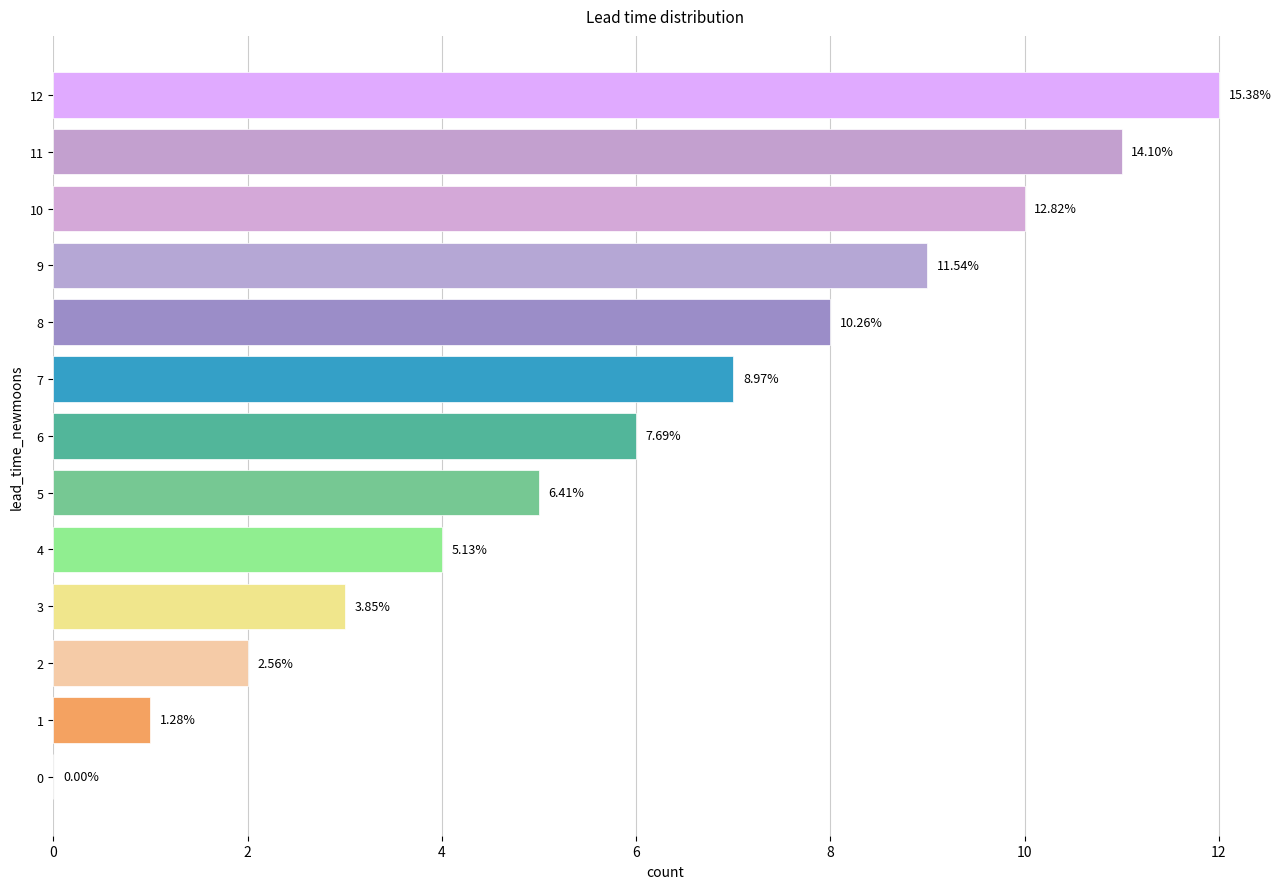

Count the number of categories in the chart.

13